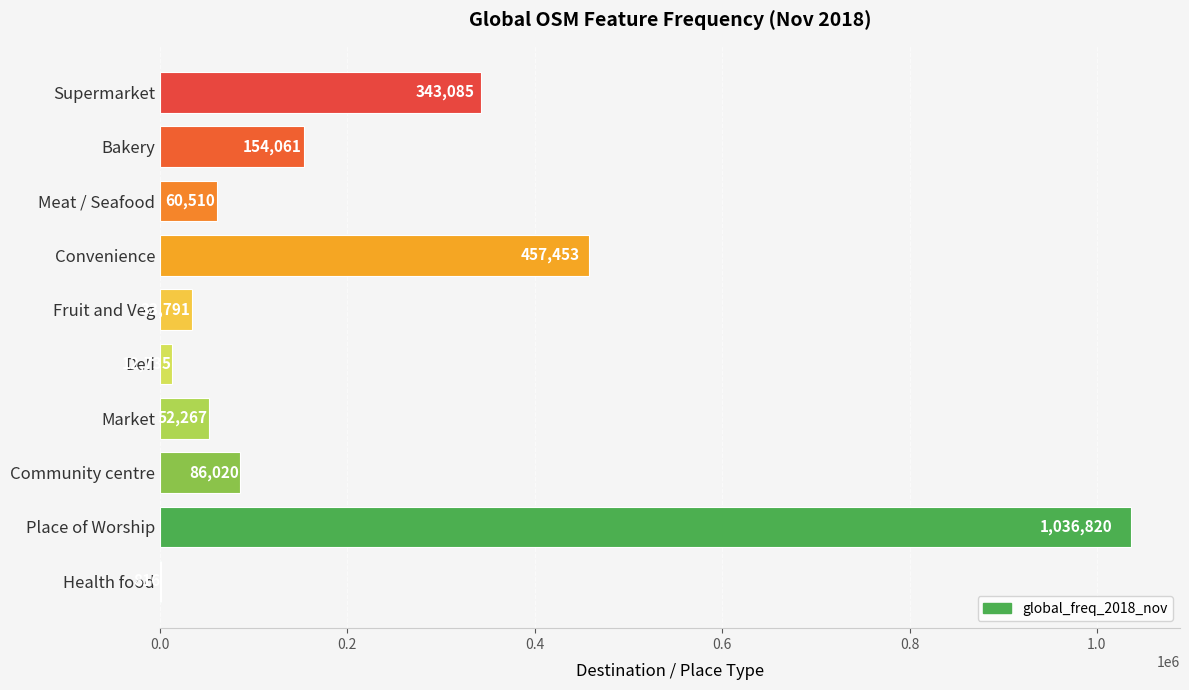

Which label corresponds to the largest value in the chart?

Place of Worship